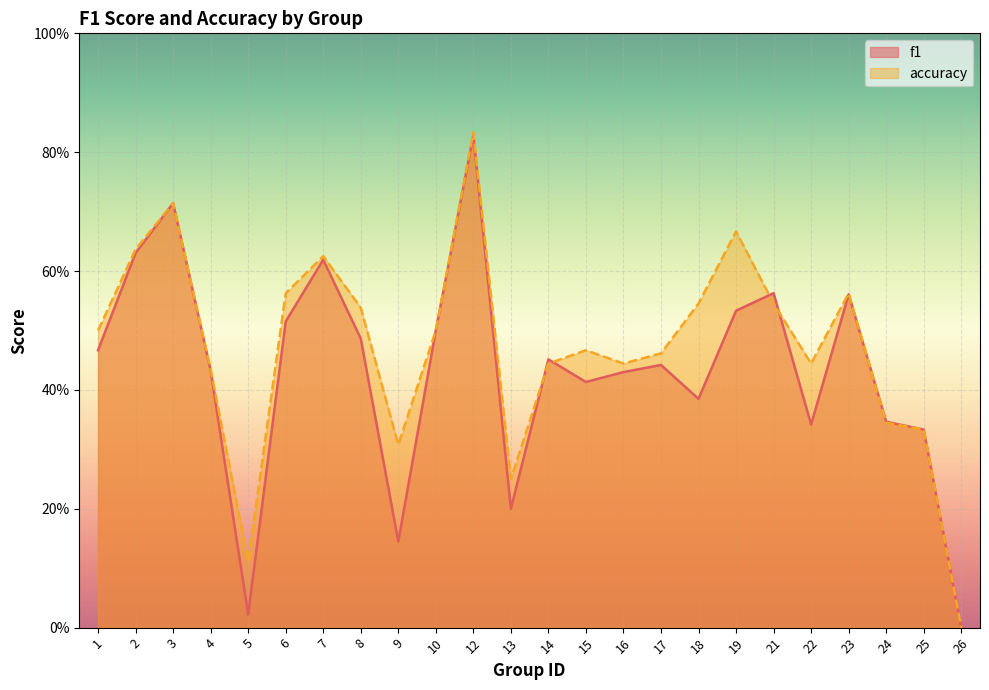

Rank the categories by accuracy value from highest to lowest.

12, 3, 19, 2, 7, 6, 23, 18, 21, 8, 1, 10, 15, 17, 14, 16, 22, 4, 24, 25, 9, 13, 5, 26